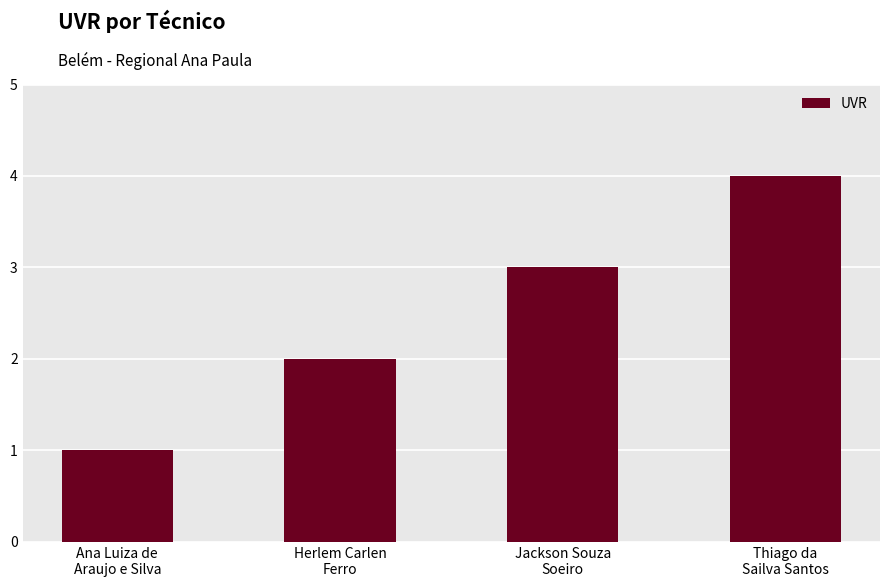

What is the approximate value at Herlem Carlen
Ferro?

2